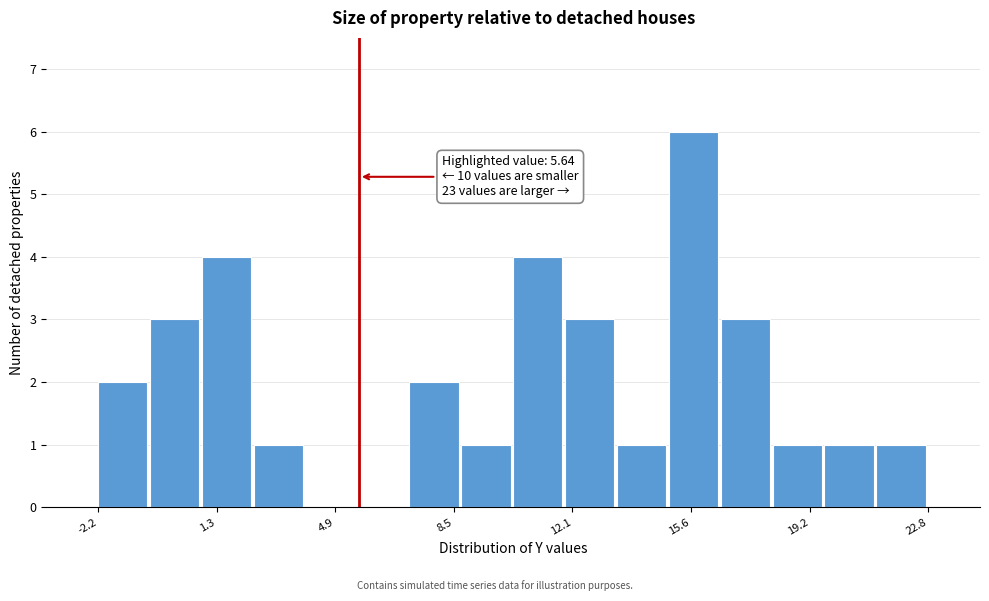

Read against the x-axis, roughly where is the centre of the tallest bar?

15.5